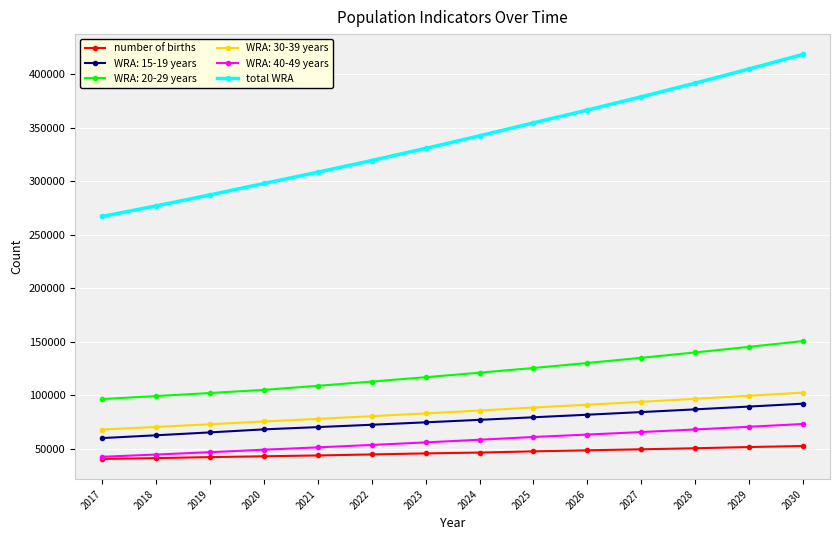

True or false: total WRA has more than 1 interior local peaks.

False